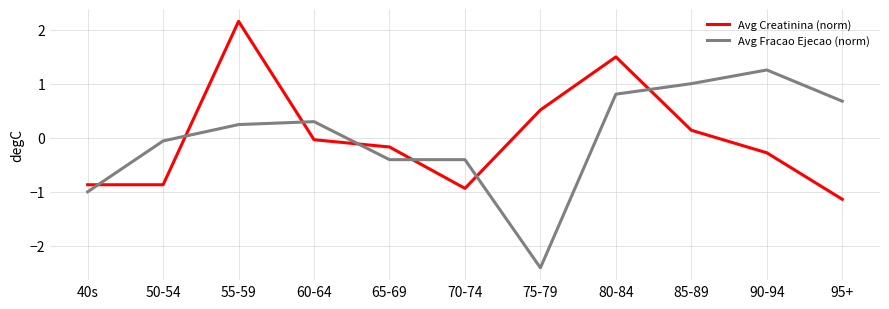

At which label does Avg Fracao Ejecao (norm) first exceed 0?

55-59